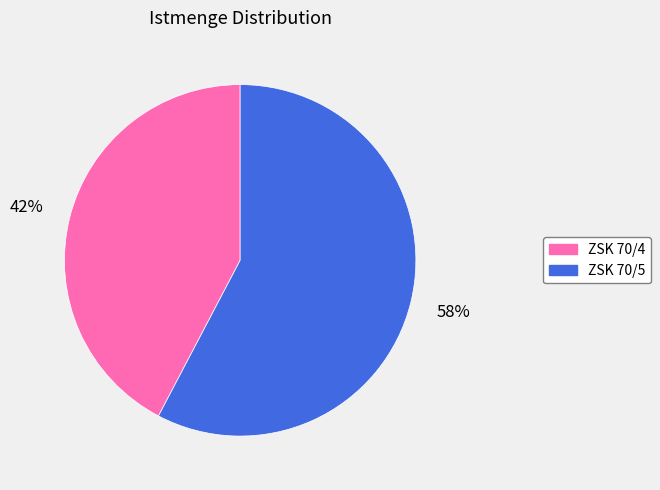

Which slice represents more than half of the pie?

ZSK 70/5